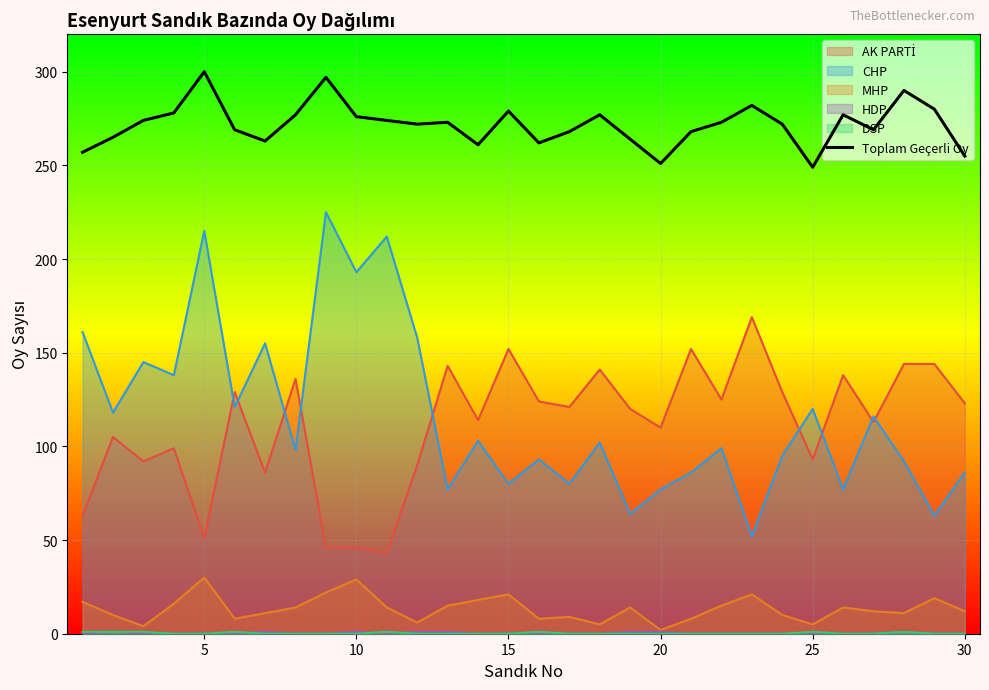

Which series has the largest range (max minus min)?

CHP